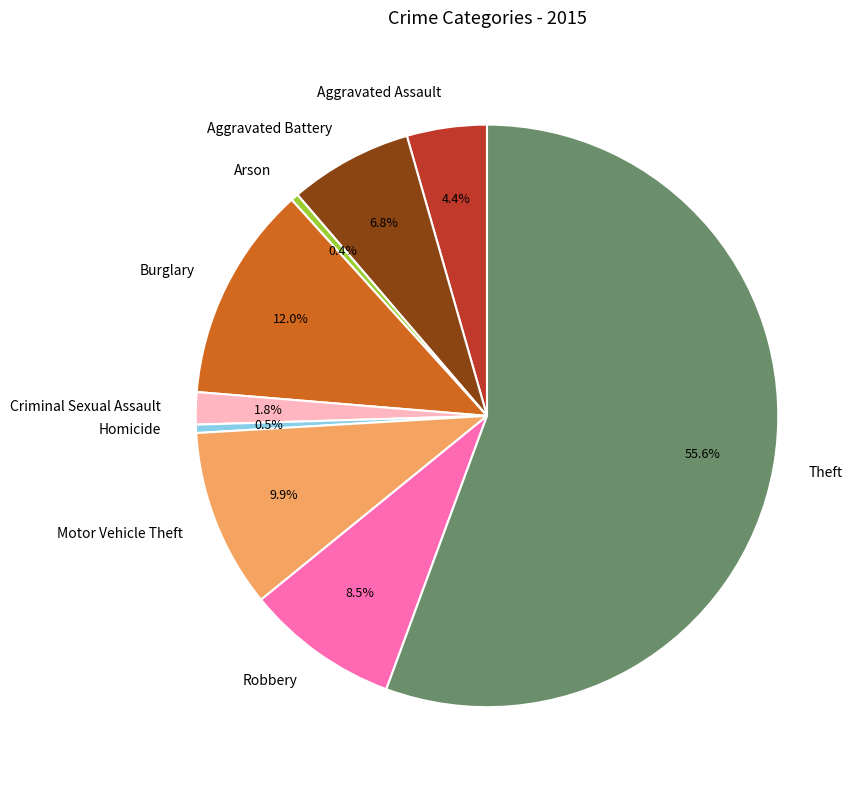

How many slices are in this pie chart?

9